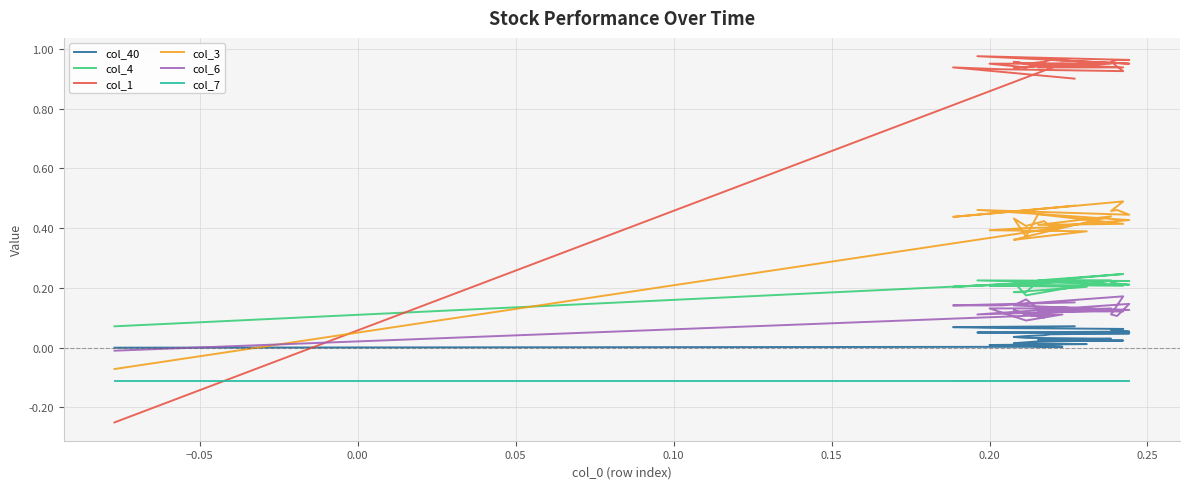

List the series in order of their peak value, lowest first.

col_7, col_40, col_6, col_4, col_3, col_1